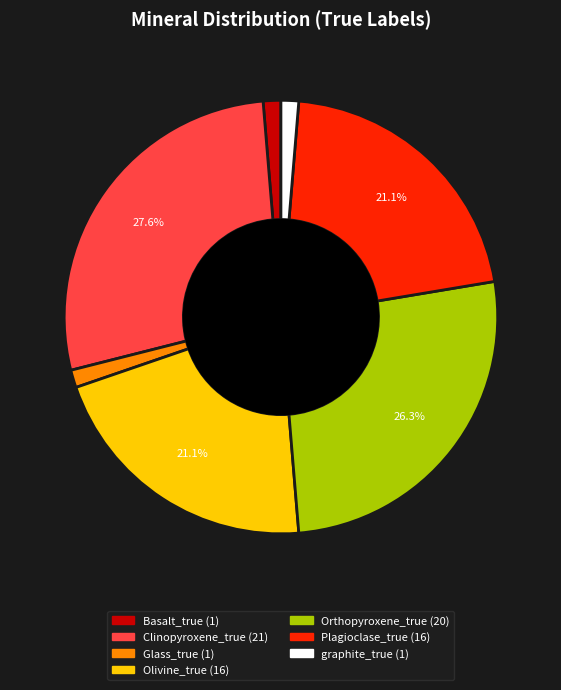

Is the sum of Glass_true and Basalt_true greater than half?

No